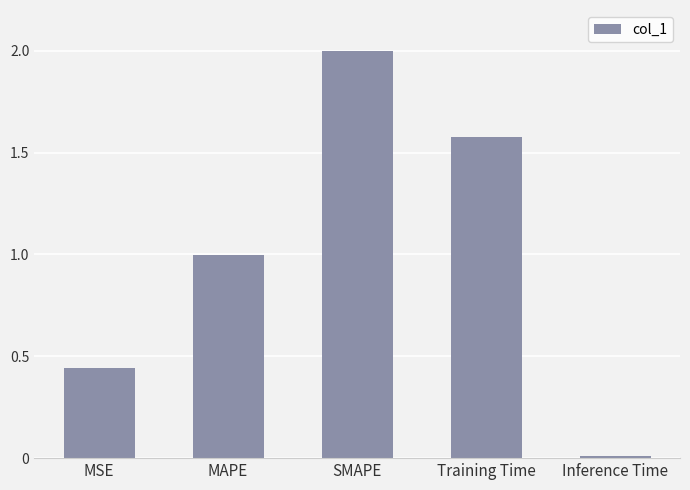

What position from the left is MSE?

1